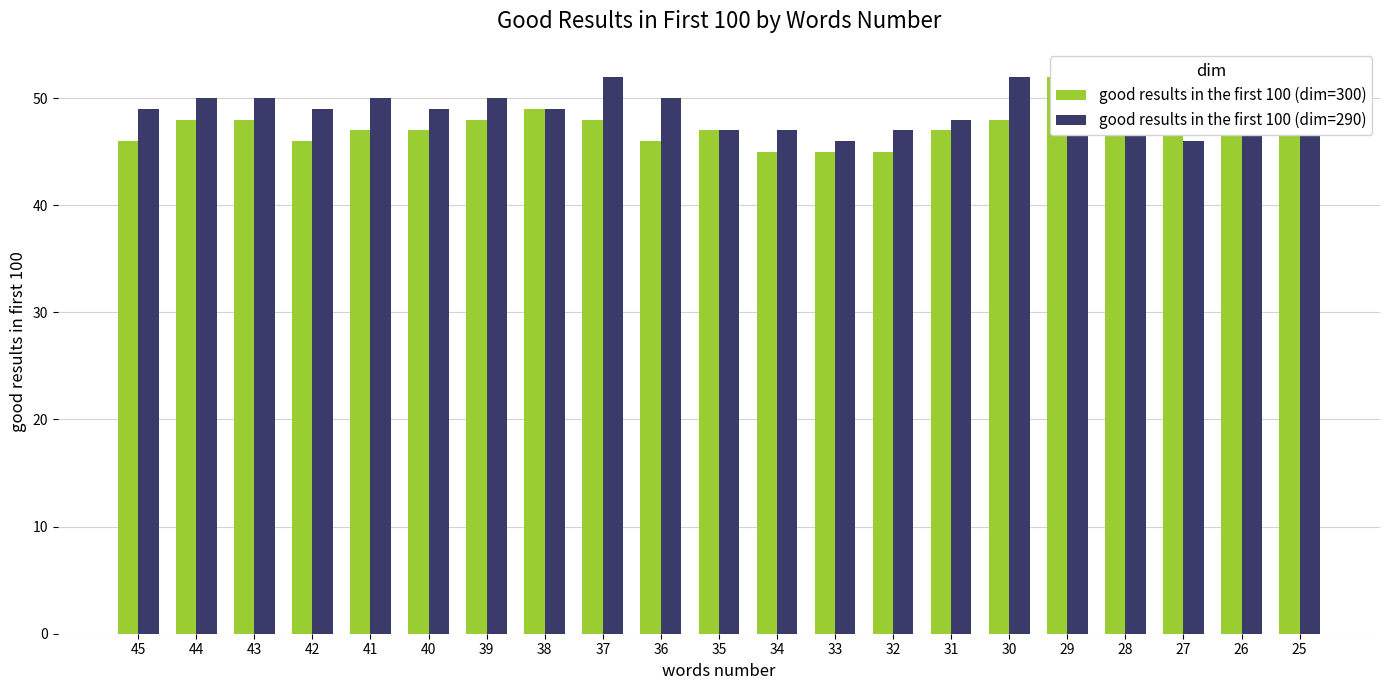

Count the good results in the first 100 (dim=290) values in the range 47 to 50.

16